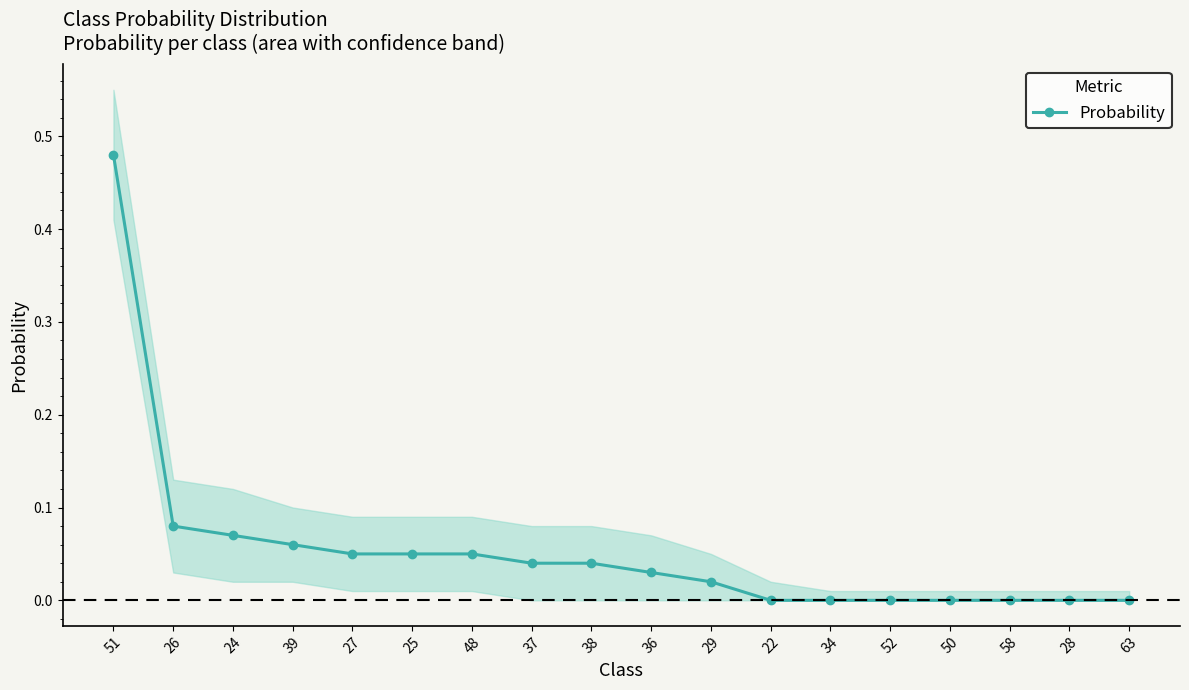

What position from the right is 50?

4